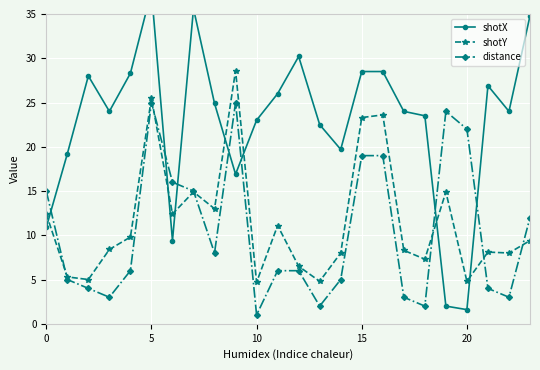

Where is the first local maximum for shotY?

5